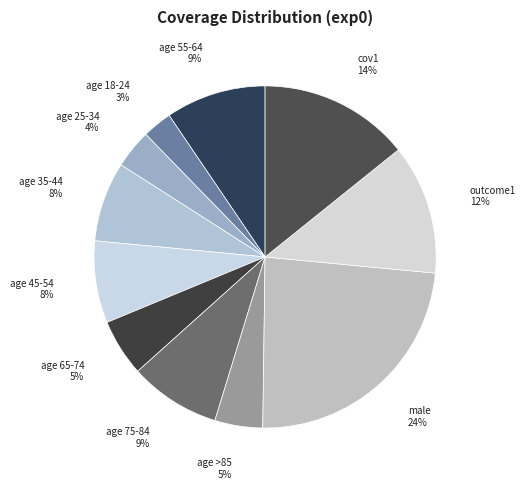

Which slice is the smallest?

age 18-24